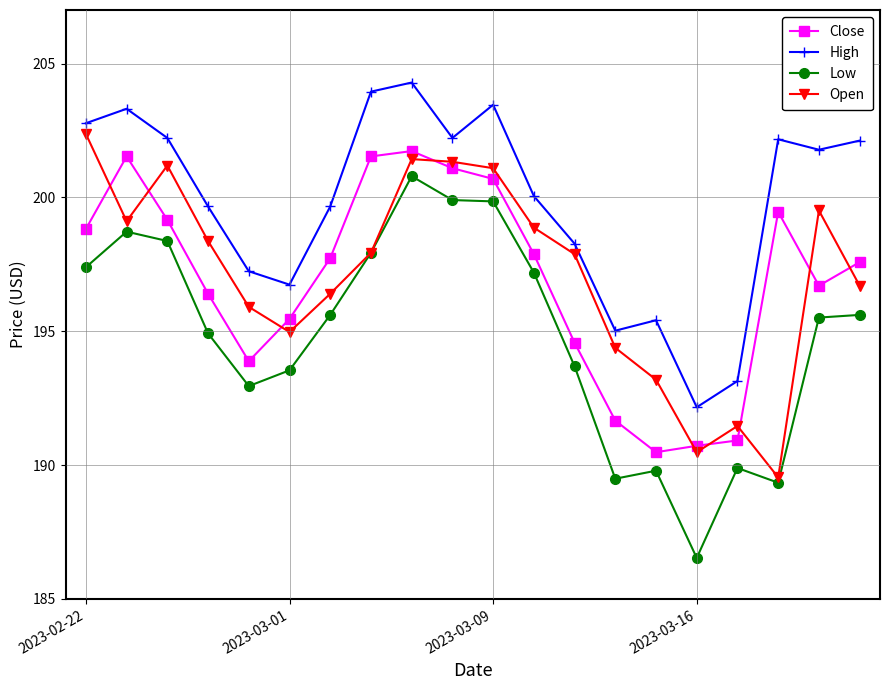

What is the minimum value shown in the chart?

186.5